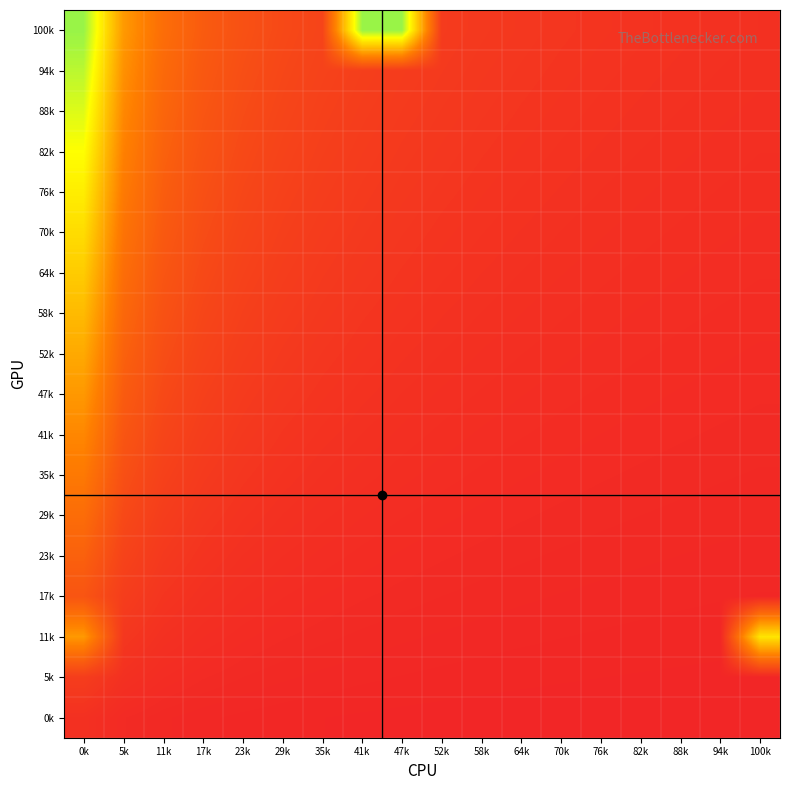

What is the spread (max minus min) of values at 35k?

0.5